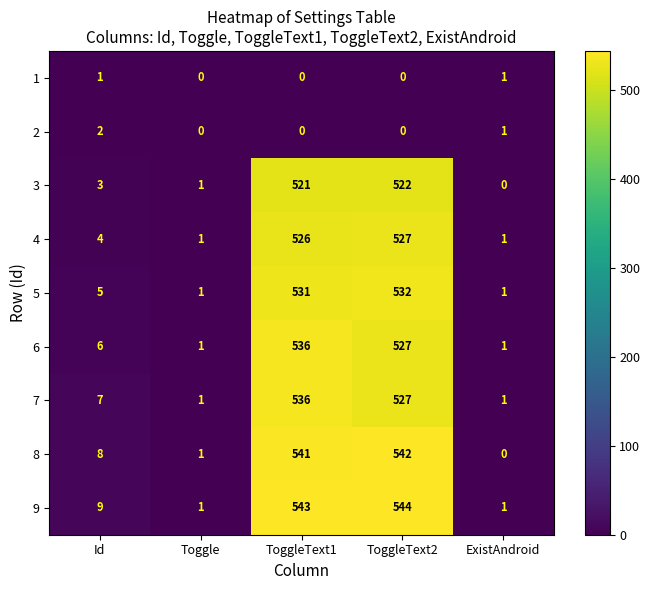

The value of 8 at ToggleText1 is 541. True or false?

True